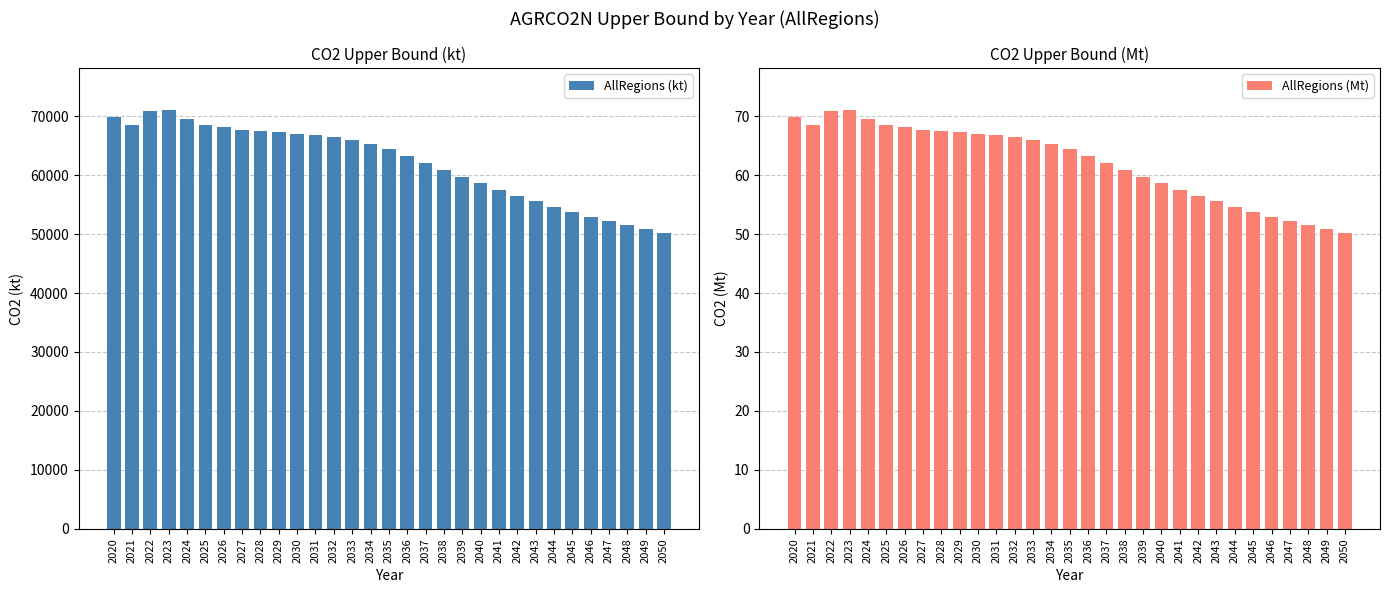

The AllRegions (Mt) series shows 95.3 at 2043. True or false?

False